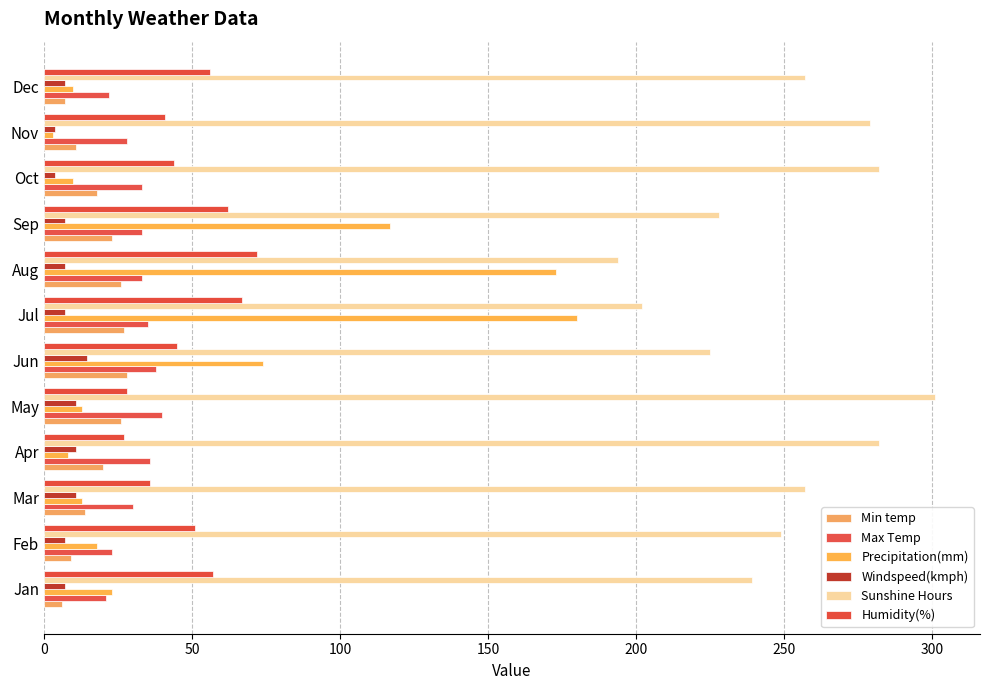

Count the number of categories in the chart.

12